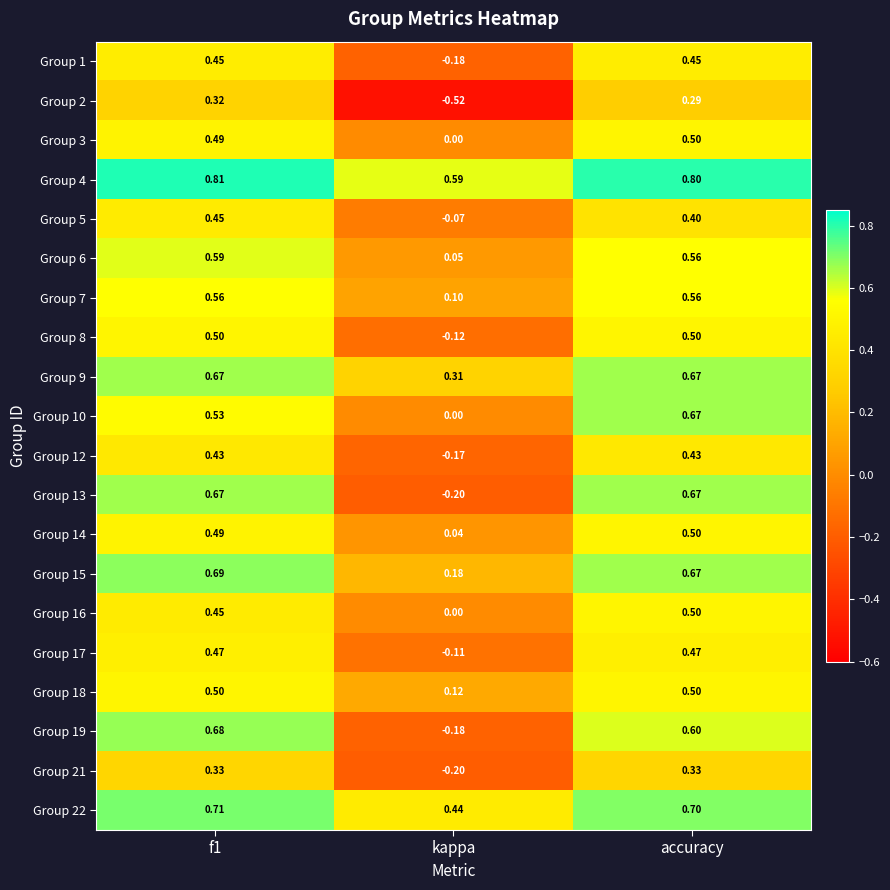

Which label corresponds to the smallest value in the chart?

kappa